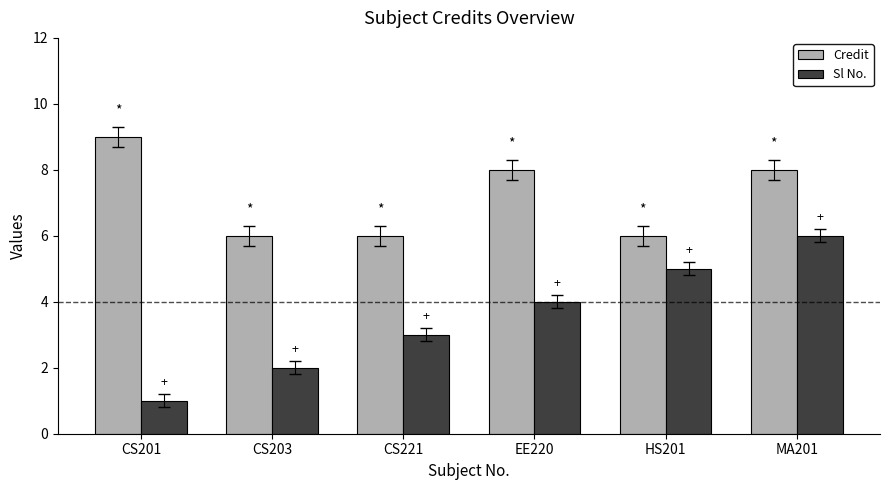

Reading left to right, list all the values displayed in this chart.

Credit: 9	6	6	8	6	8
Sl No.: 1	2	3	4	5	6